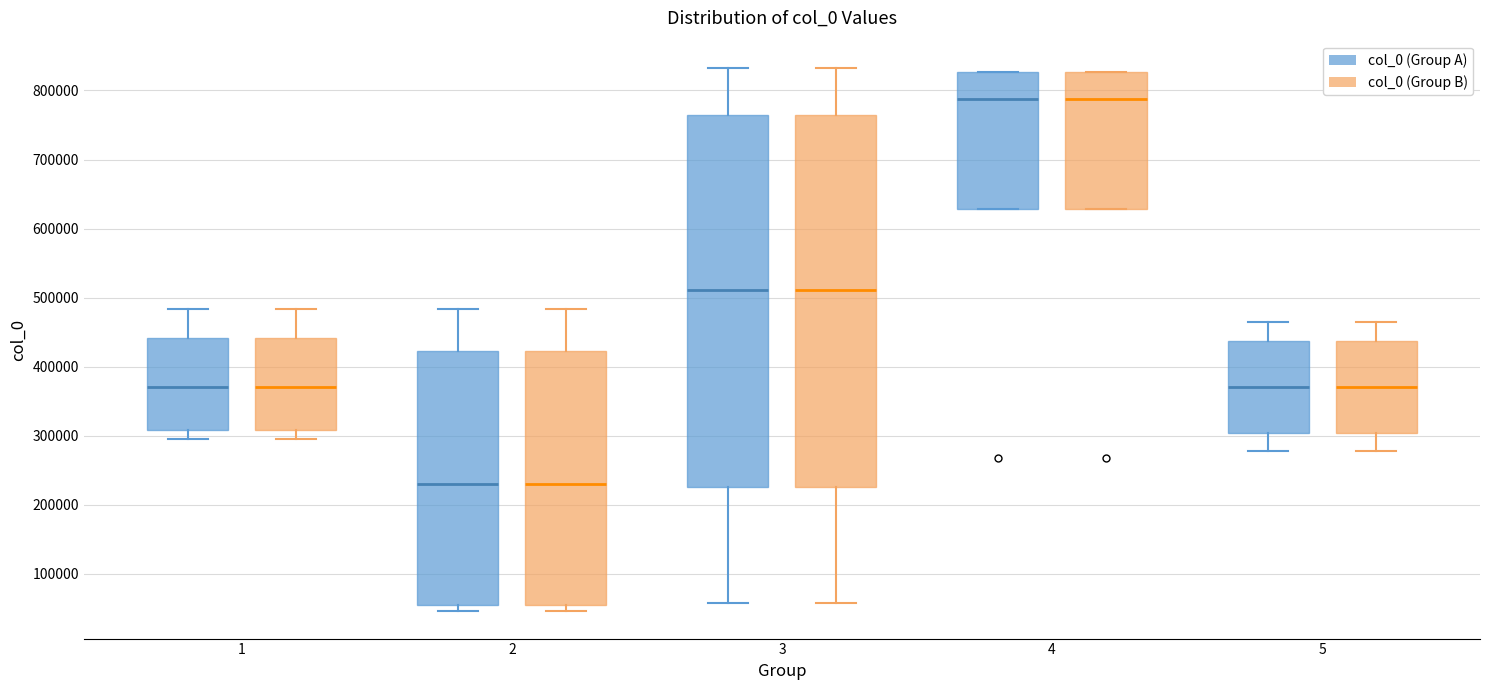

Where does the lower whisker of the box for 1 (col_0 (Group B)) end on the y-axis? The values are not printed on the chart, so give them approximately, as read against the axis.

300000